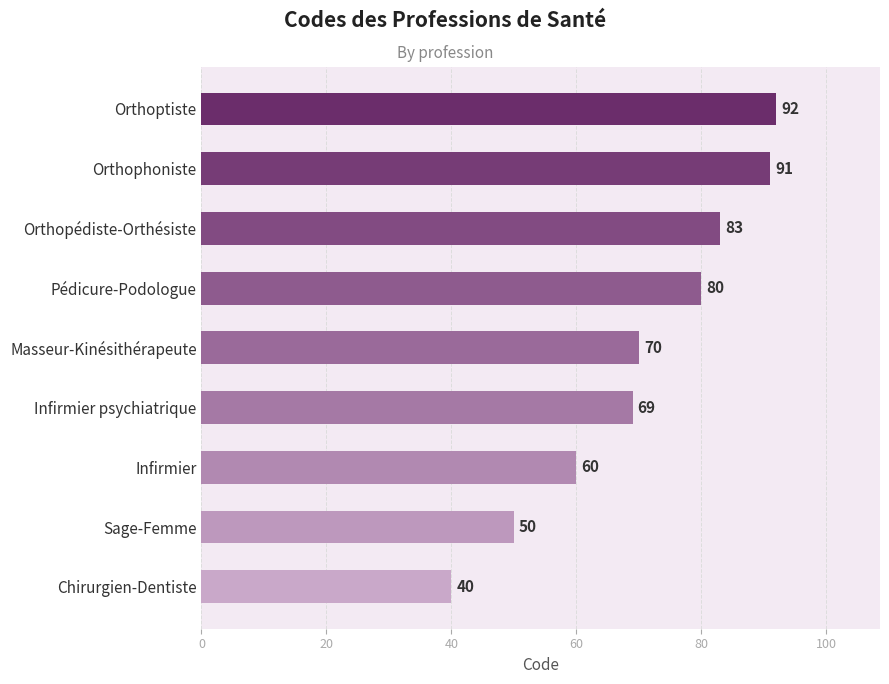

How many bars are there in total?

9